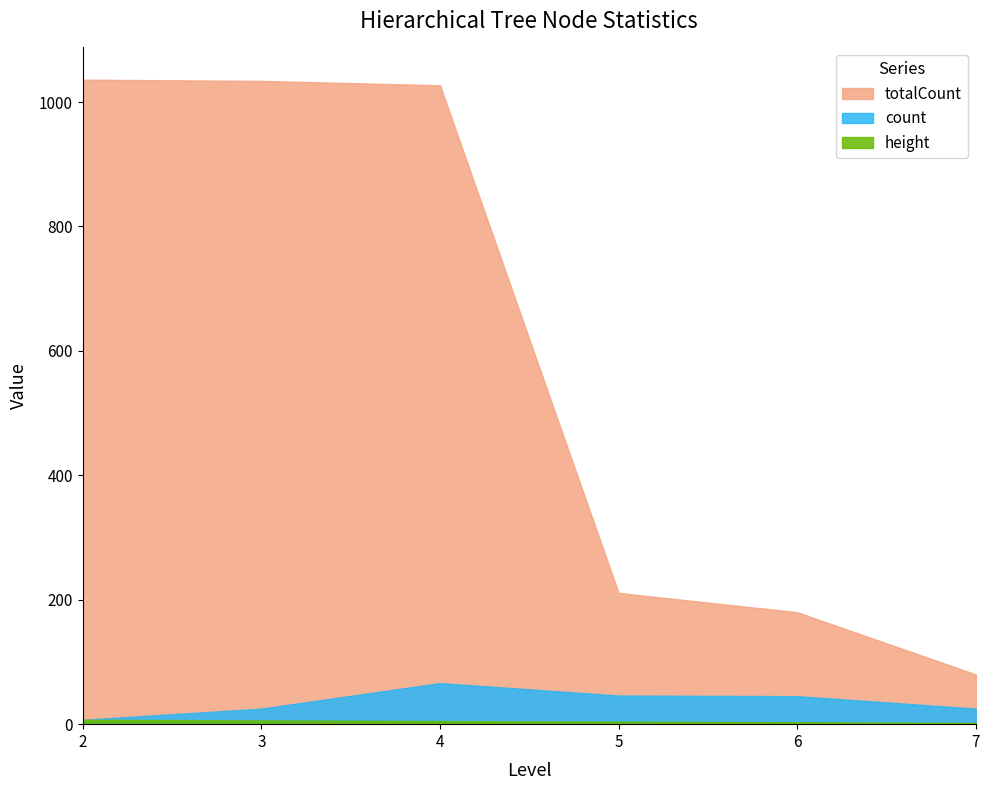

In count, how many points are lower than both neighbors (excluding endpoints)?

0